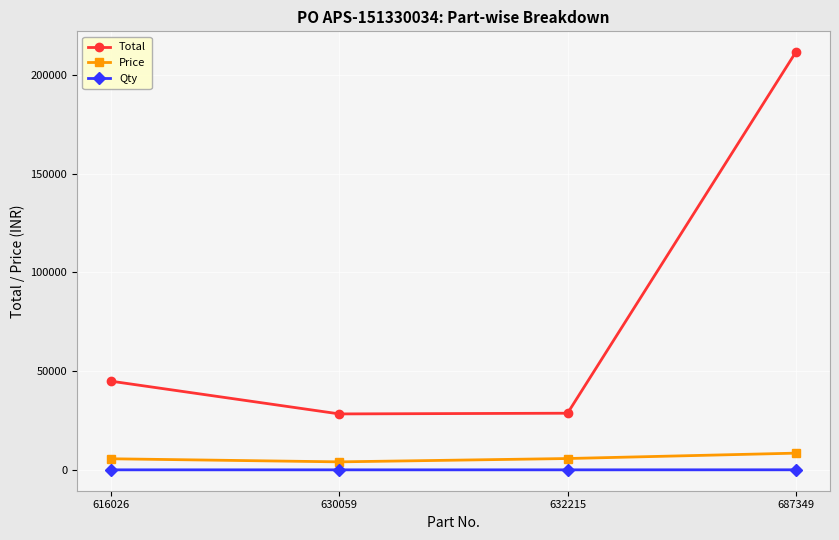

What is the total value across all series at 616026?

50534